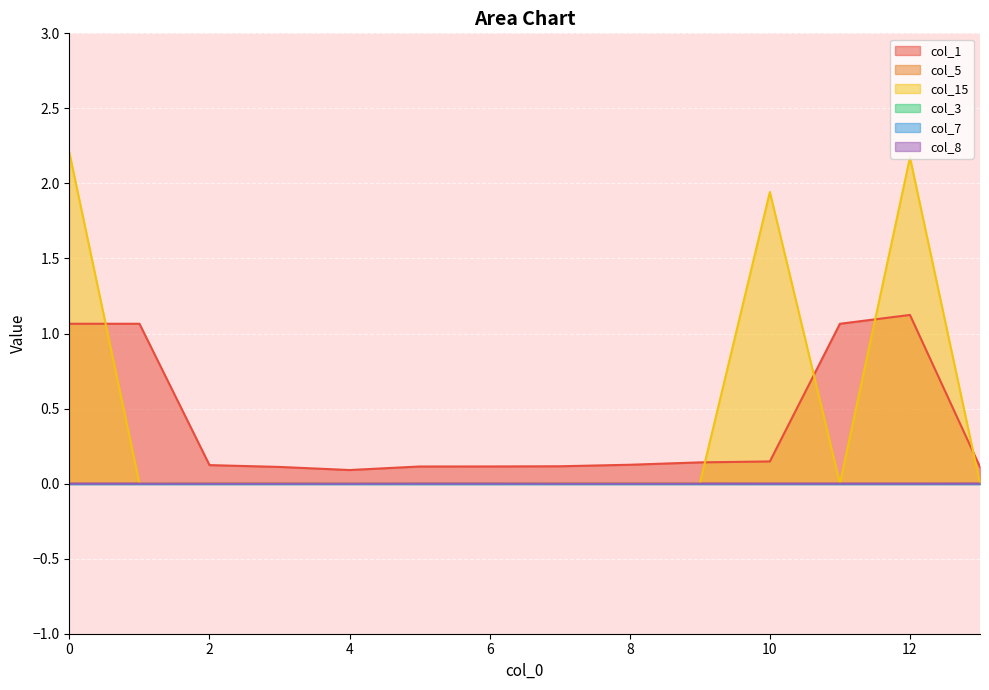

Rank the categories by col_8 value from lowest to highest.

3, 13, 0, 1, 2, 4, 7, 8, 9, 10, 11, 12, 6, 5